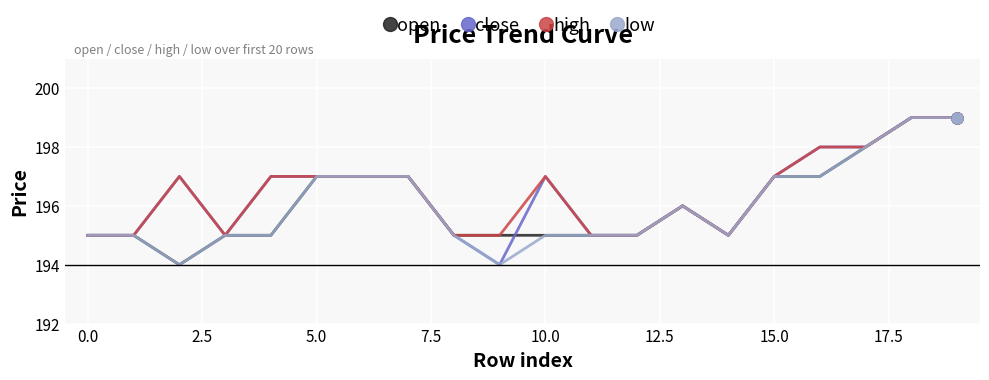

What is the smallest value displayed?

194